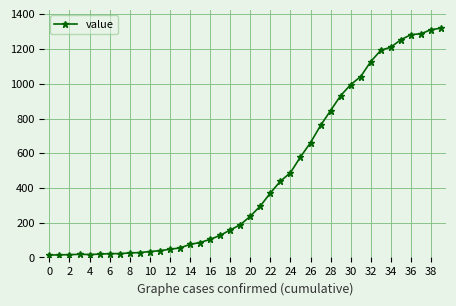

What is the difference between the maximum and minimum values?

1306